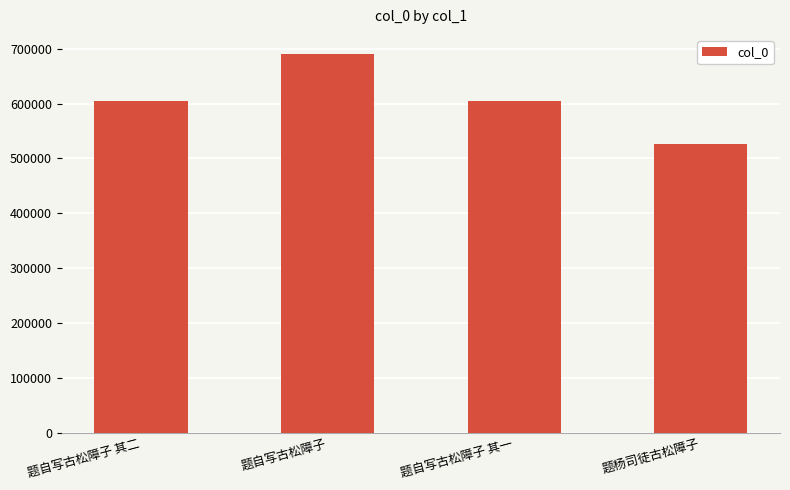

Which has a higher value, 题自写古松障子 or 题自写古松障子 其一?

题自写古松障子